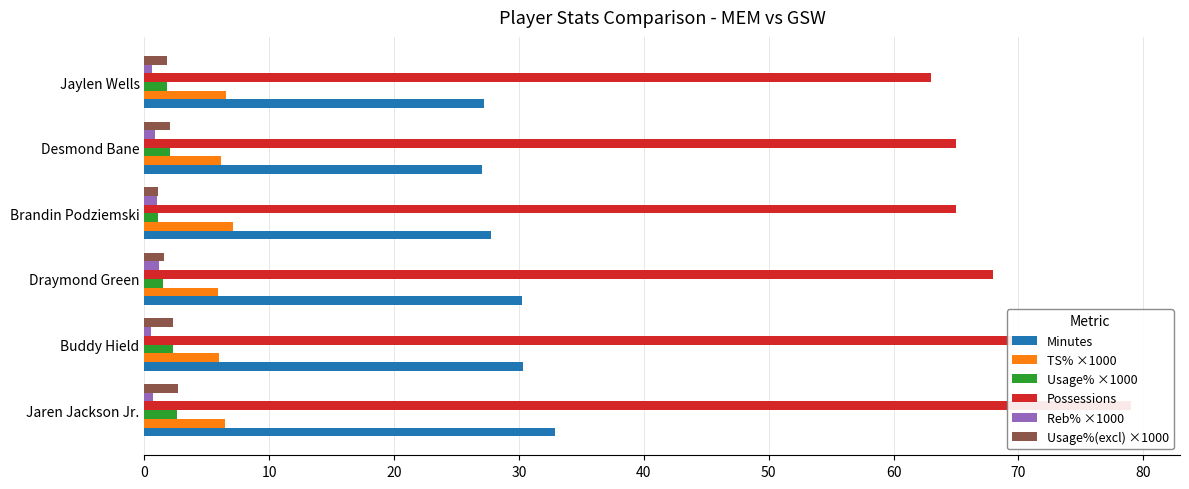

What is the sum of all Usage%(excl) ×1000 values?

11.5